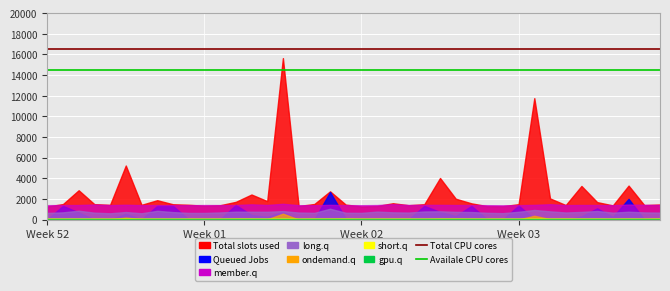

Is it true that Availale CPU cores equals 14500 at 35?

True